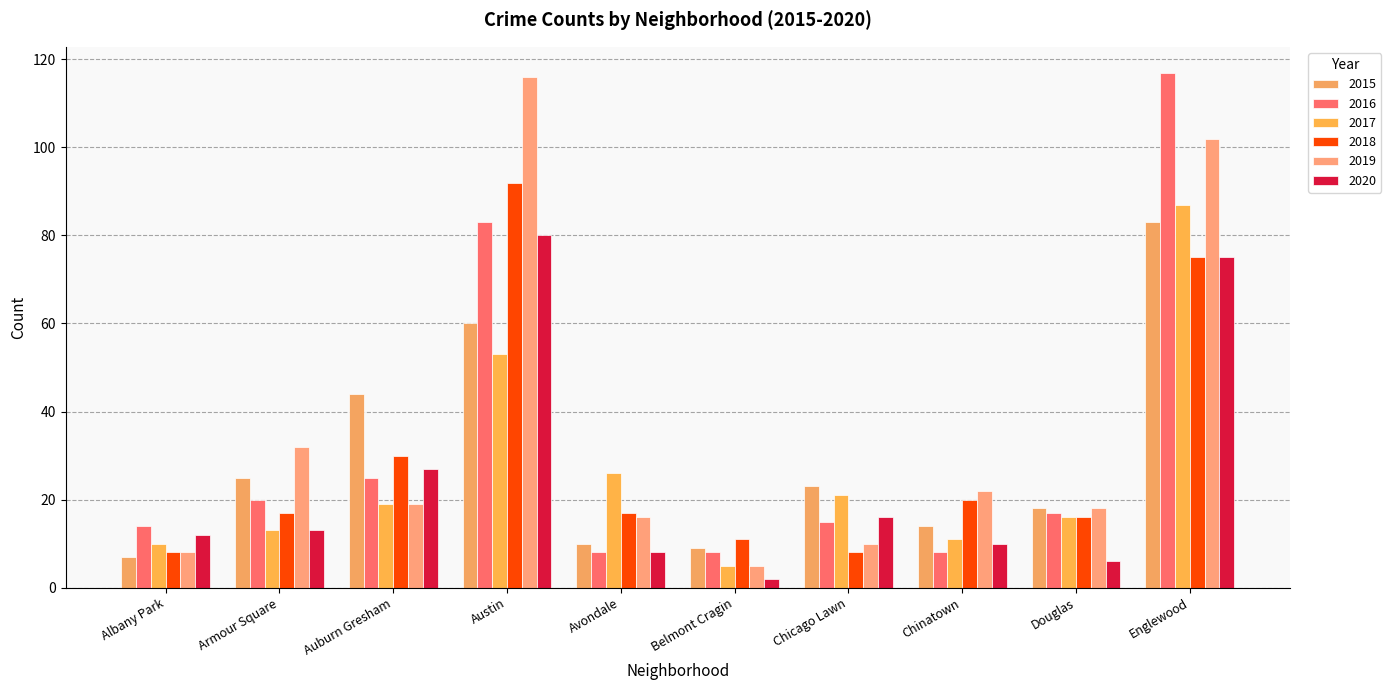

Which label corresponds to the smallest value in the chart?

Belmont Cragin